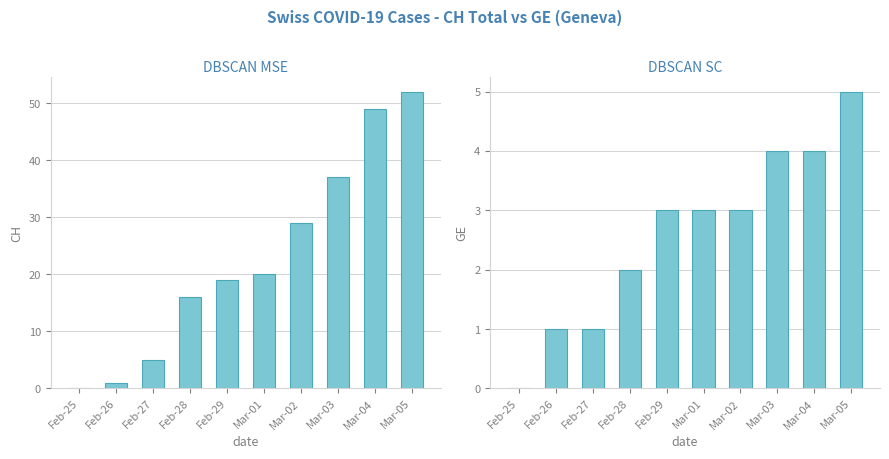

Reading right to left, transcribe all the data shown in this chart.

CH: 52	49	37	29	20	19	16	5	1	0
GE: 5	4	4	3	3	3	2	1	1	0